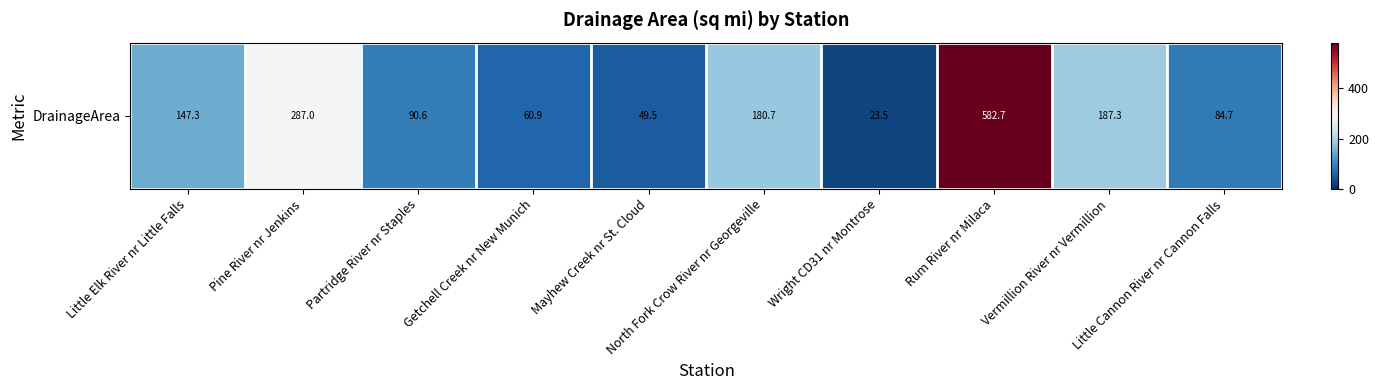

Which label corresponds to the largest value in the chart?

Rum River nr Milaca